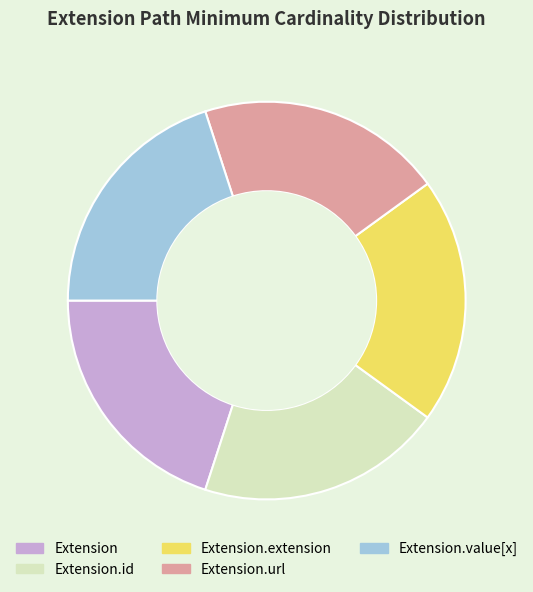

True or false: Extension.extension accounts for 20% of the total.

True